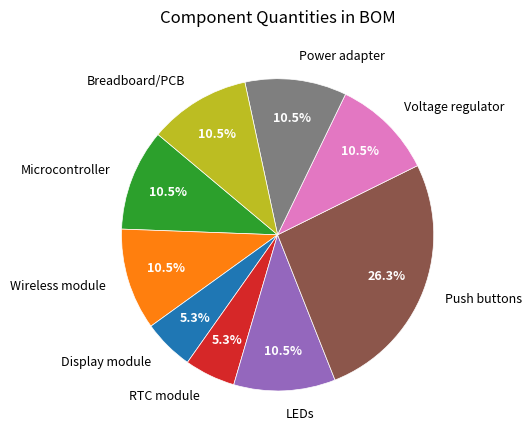

Do Microcontroller and RTC module together represent more than half of the pie?

No